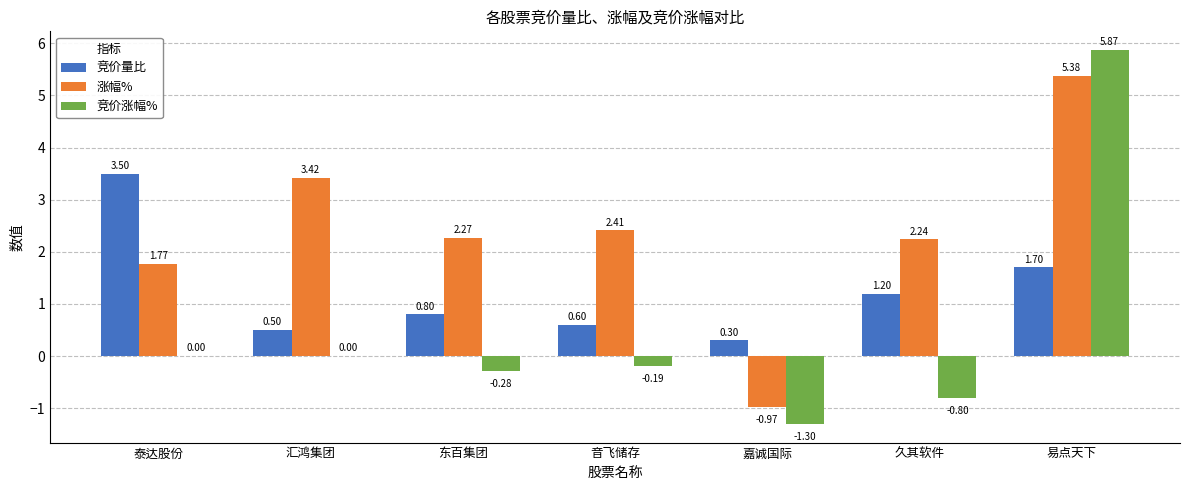

Where is 涨幅% nearest to the value 2?

泰达股份